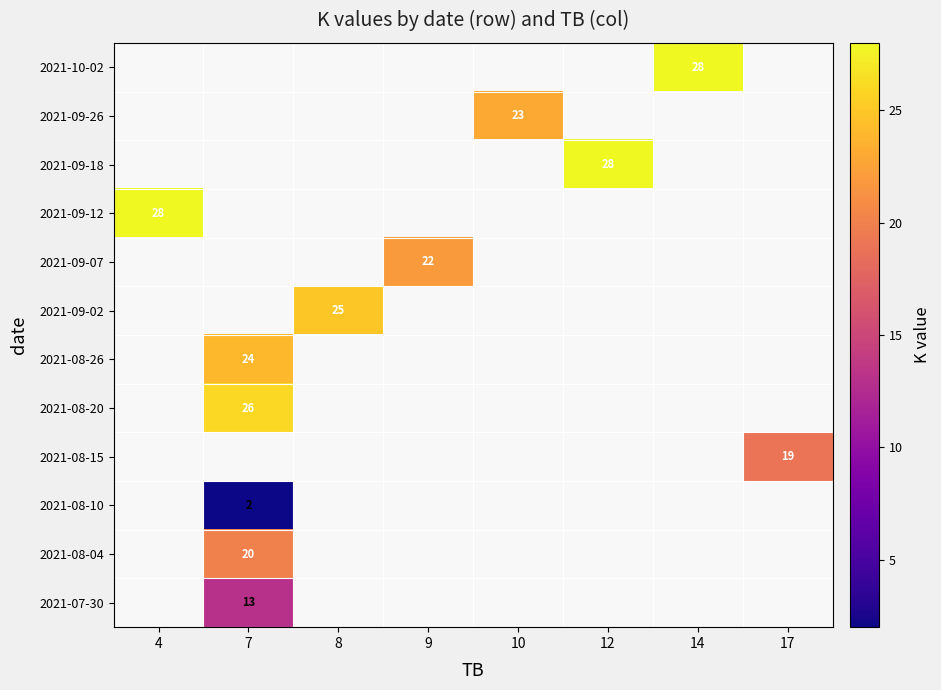

True or false: 2021-10-02 has a value of 10 at 14.

False